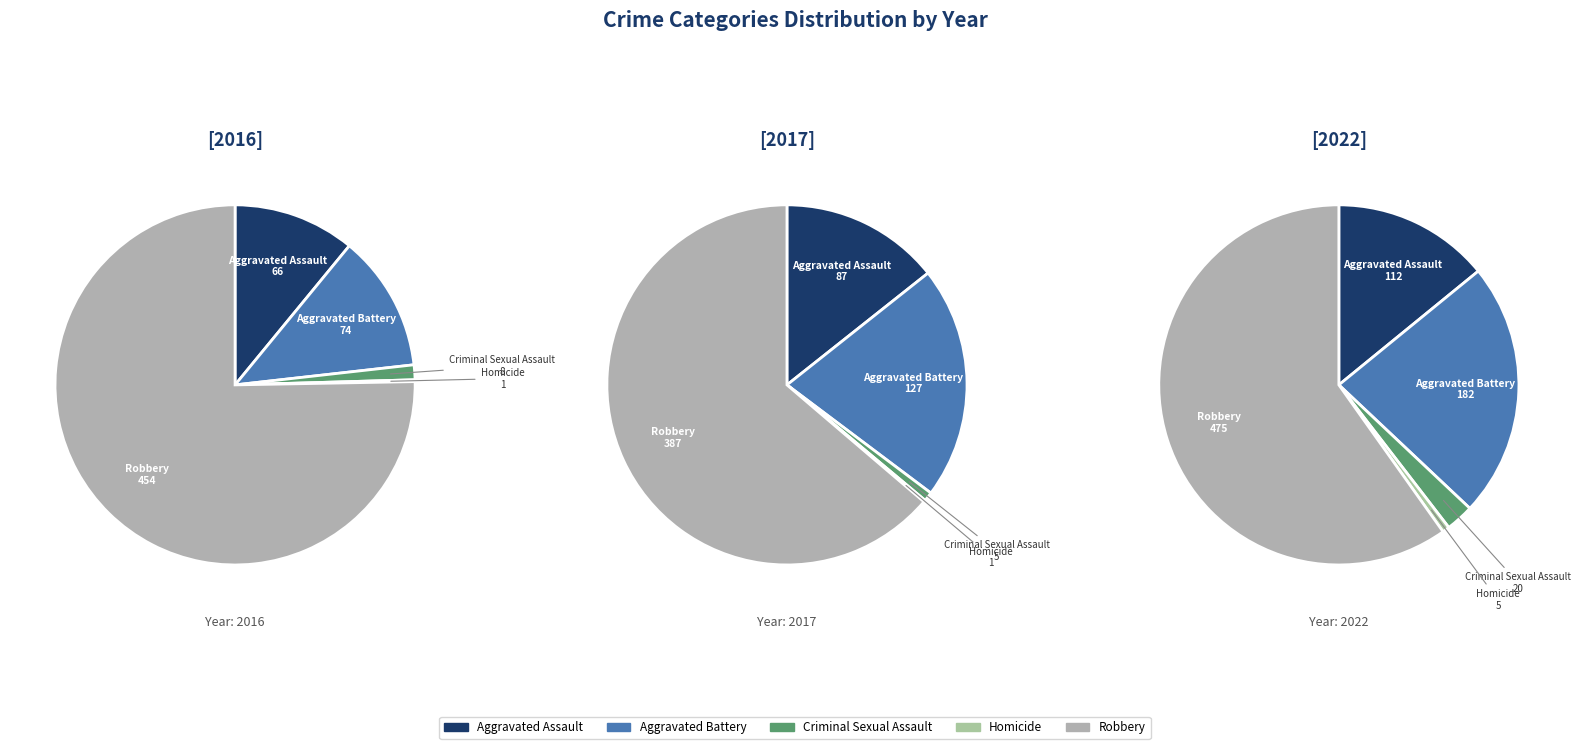

Is the sum of values_2016 and 3 greater than half?

No